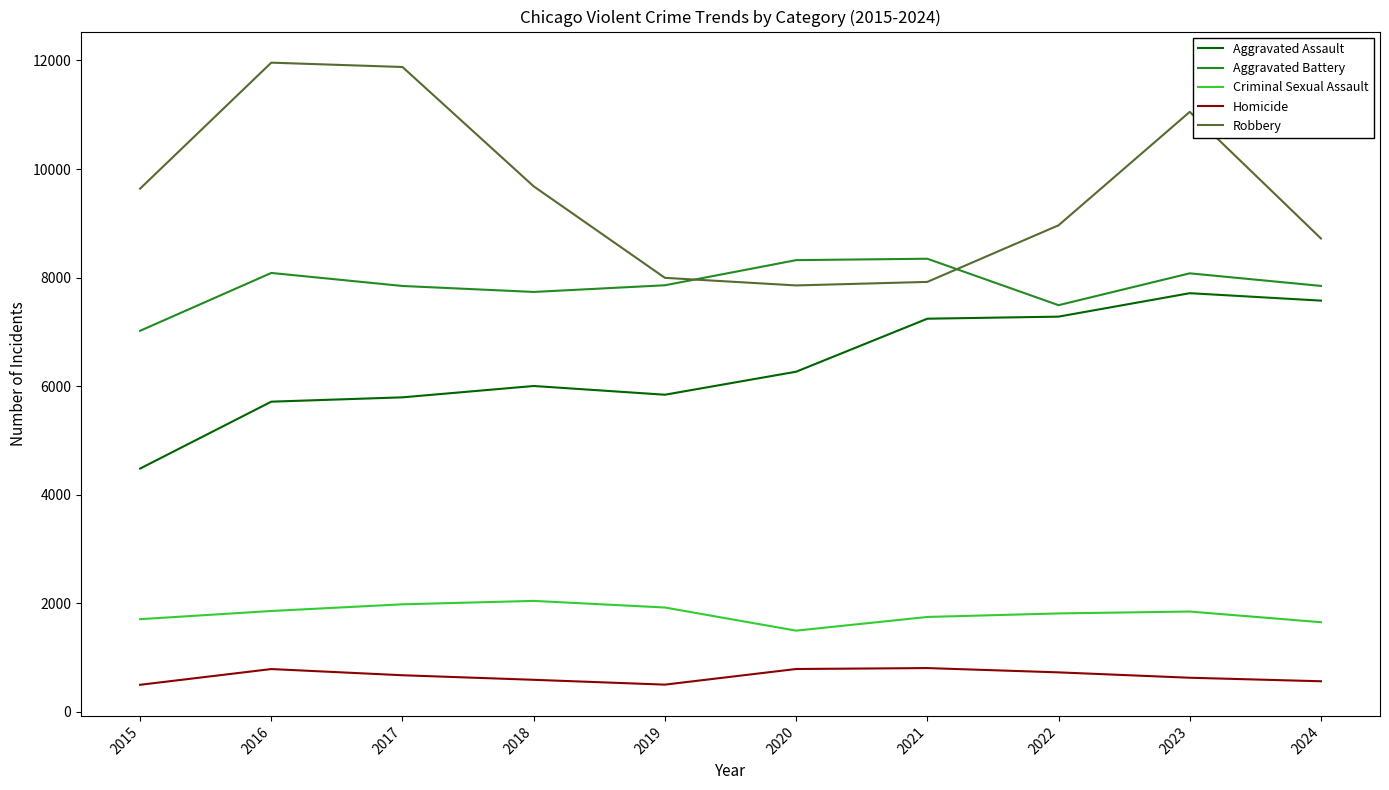

Is it true that Criminal Sexual Assault equals 2601 at 2020?

False